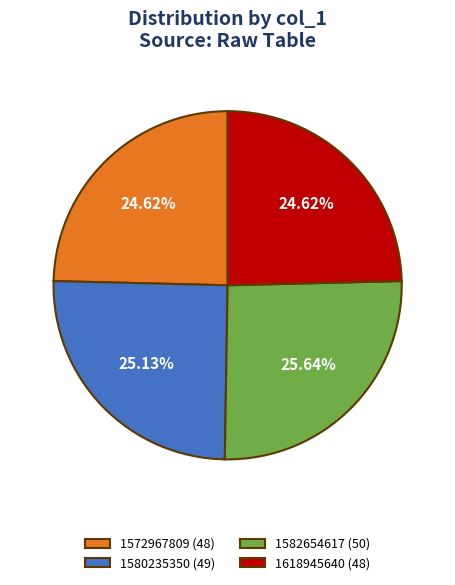

To the nearest percent, what percentage of the pie is 1618945640?

25%